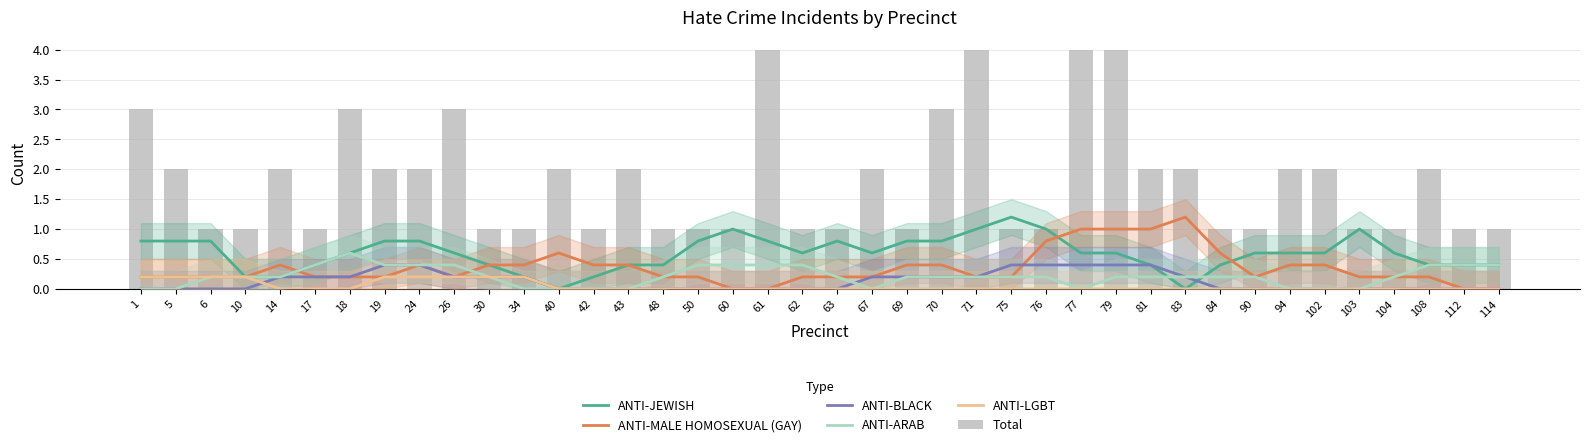

Between 81 and 114, which series saw the biggest shift?

ANTI-MALE HOMOSEXUAL (GAY)